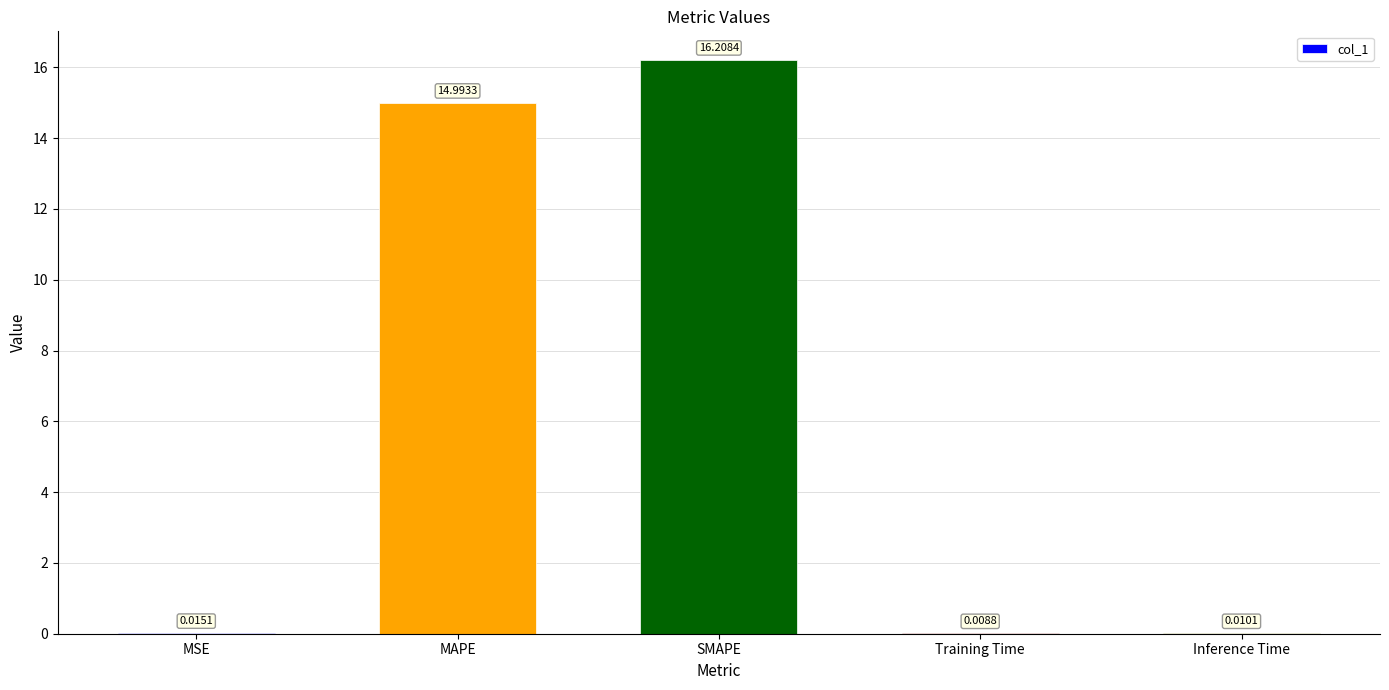

What is the sum of all values?

31.2